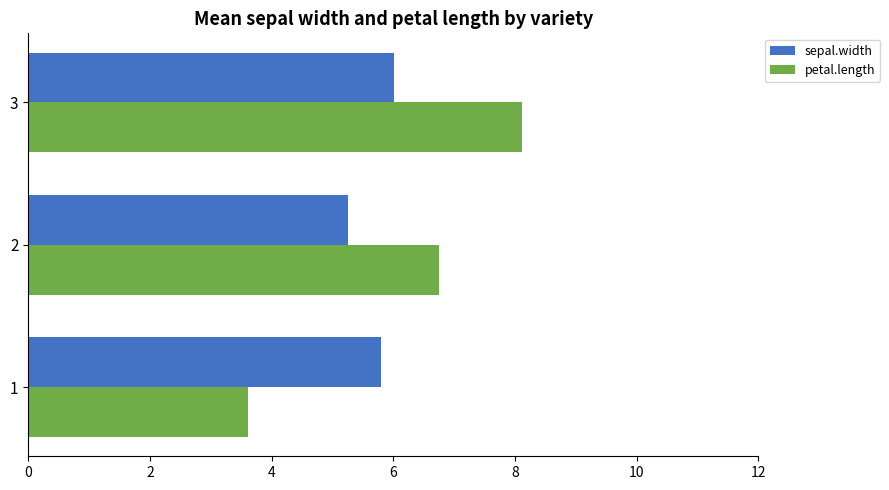

What is the lowest value of the petal.length series?

3.6